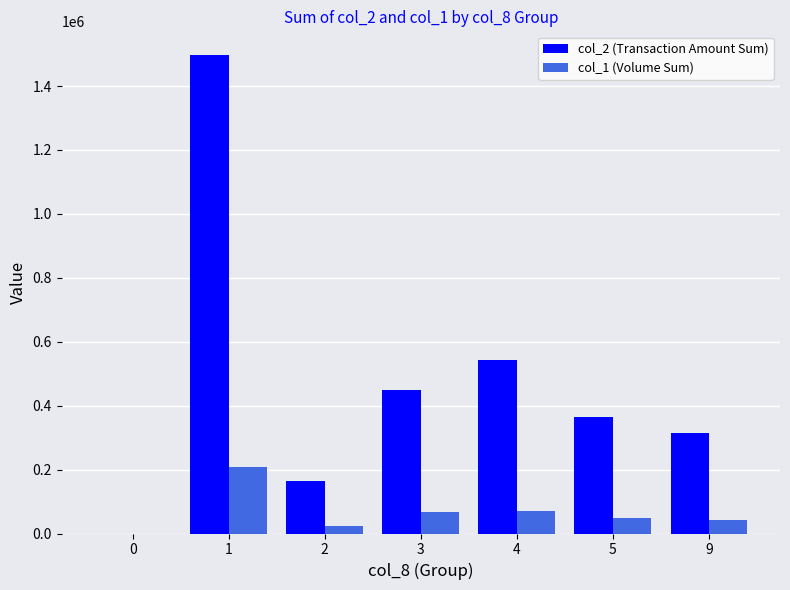

Between 0 and 9, which series saw the biggest shift?

col_2 (Transaction Amount Sum)